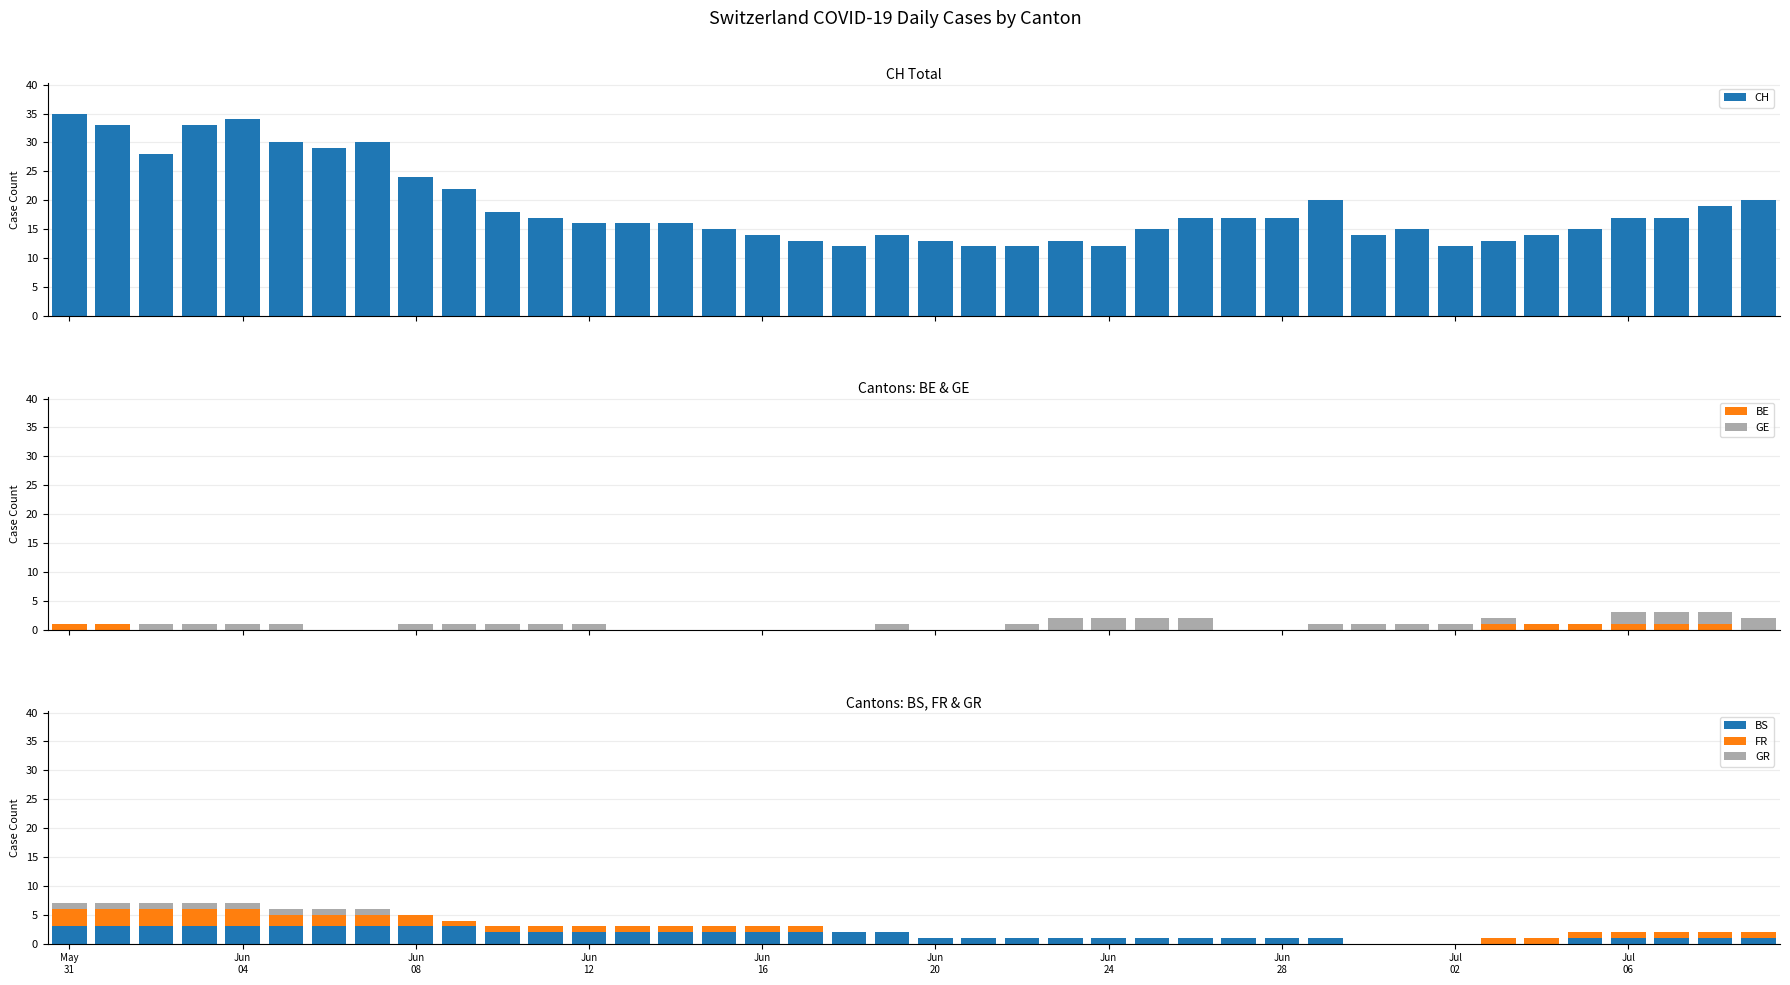

What is the sum of all BS values?

65